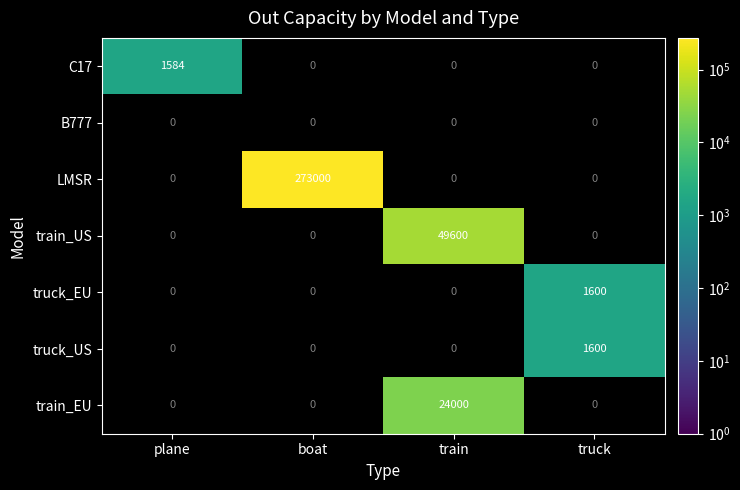

Between train and truck, which is larger?

truck